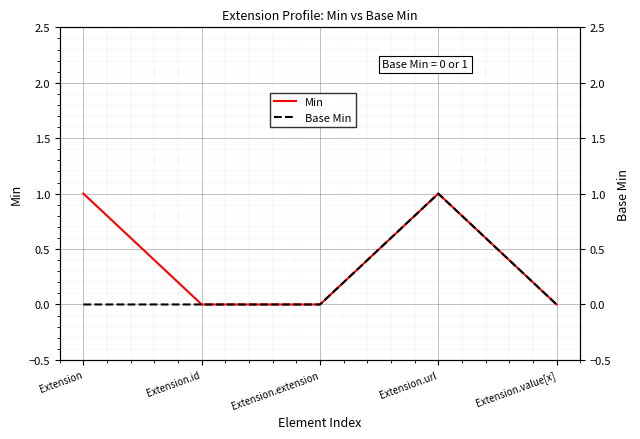

The Base Min series shows 0 at Extension.url. True or false?

False